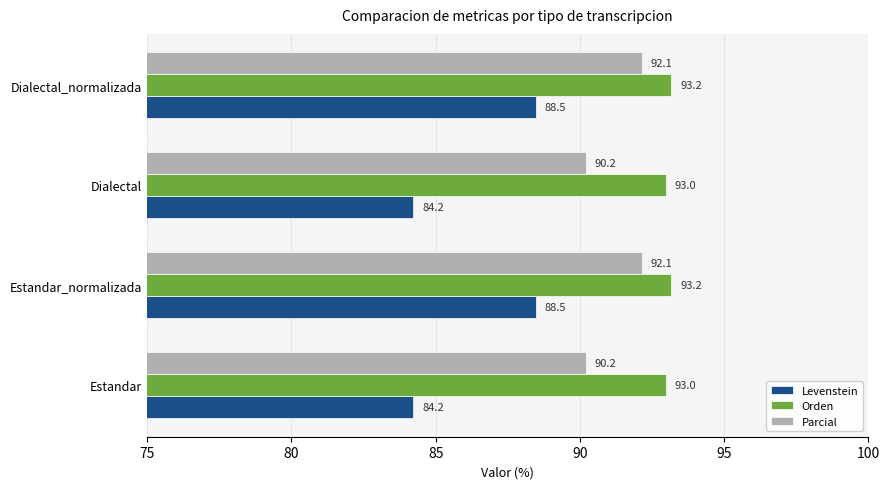

What is the difference between the Parcial values at Dialectal_normalizada and Dialectal?

1.9